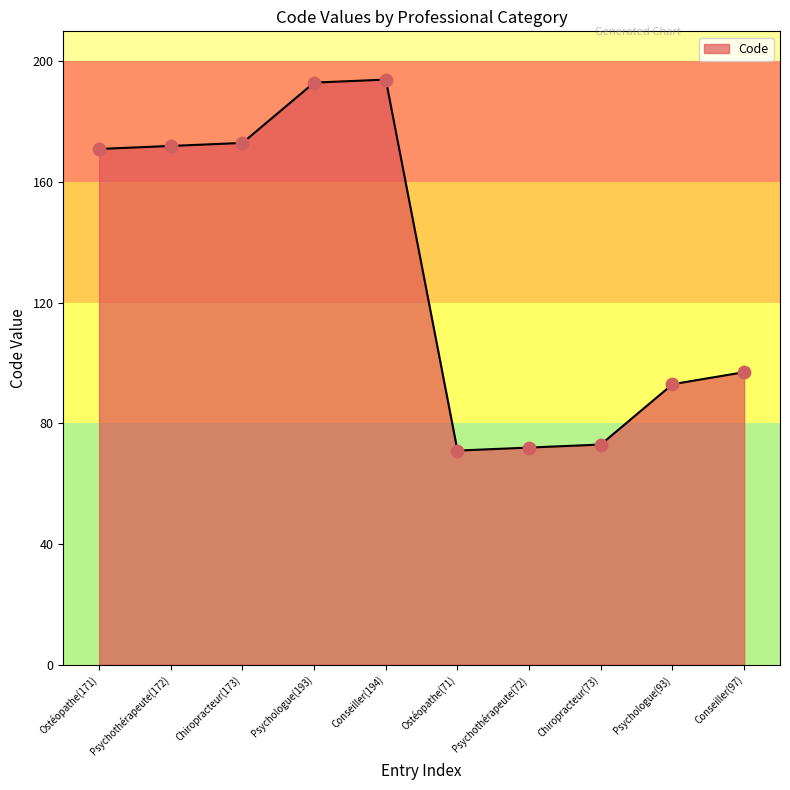

Which has a higher value, Chiropracteur(173) or Conseiller(194)?

Conseiller(194)